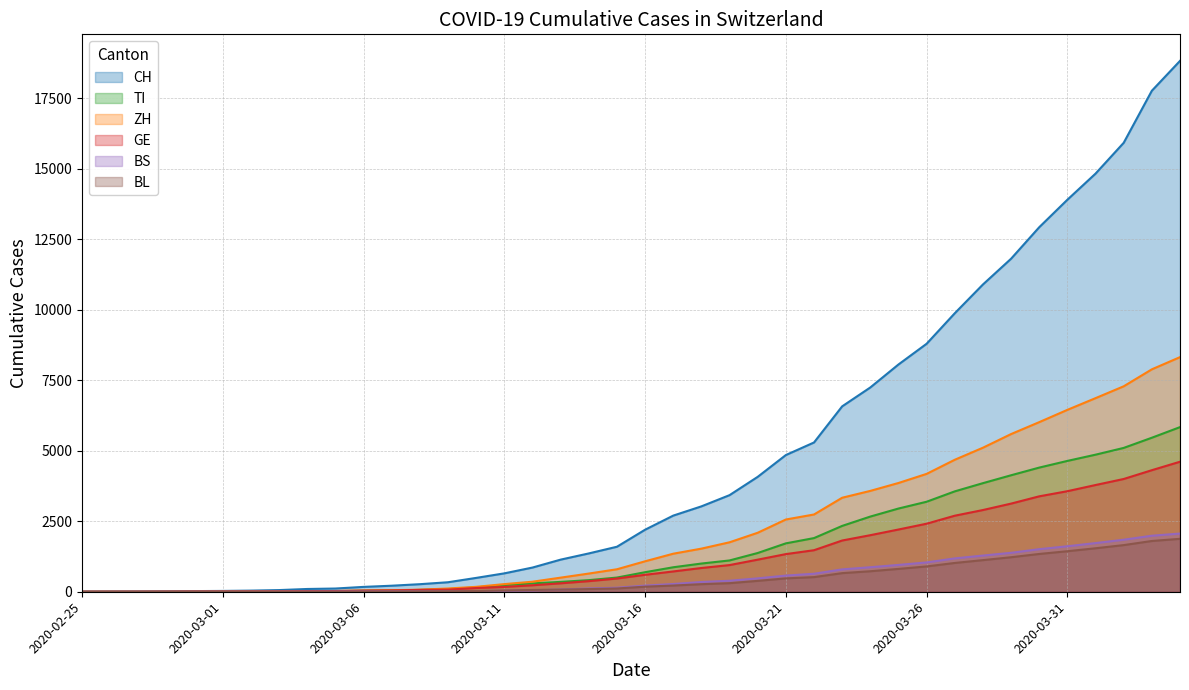

At which category does BS reach its first local peak?

2020-02-27